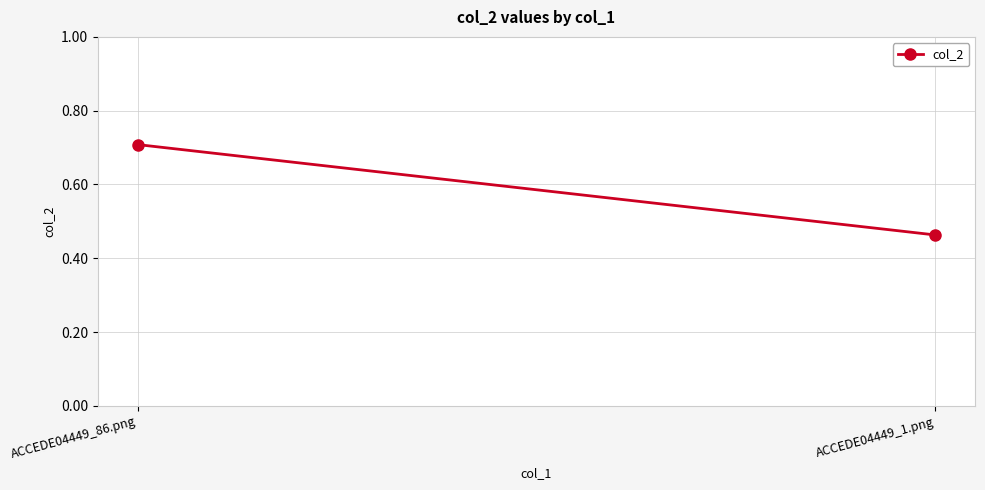

Between ACCEDE04449_1.png and ACCEDE04449_86.png, which is larger?

ACCEDE04449_86.png